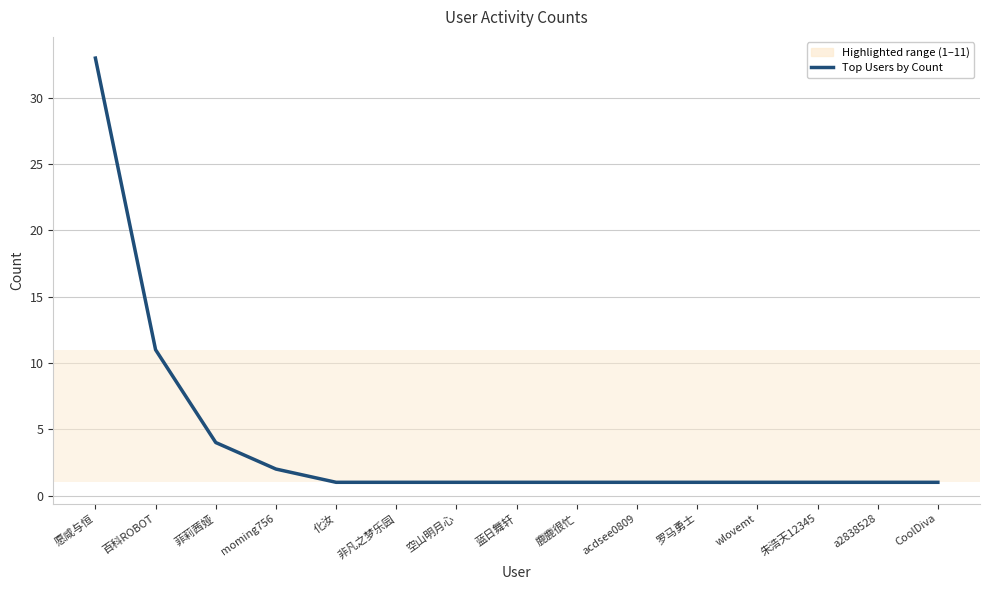

What is the sum of the values at moming756 and 化汝?

3